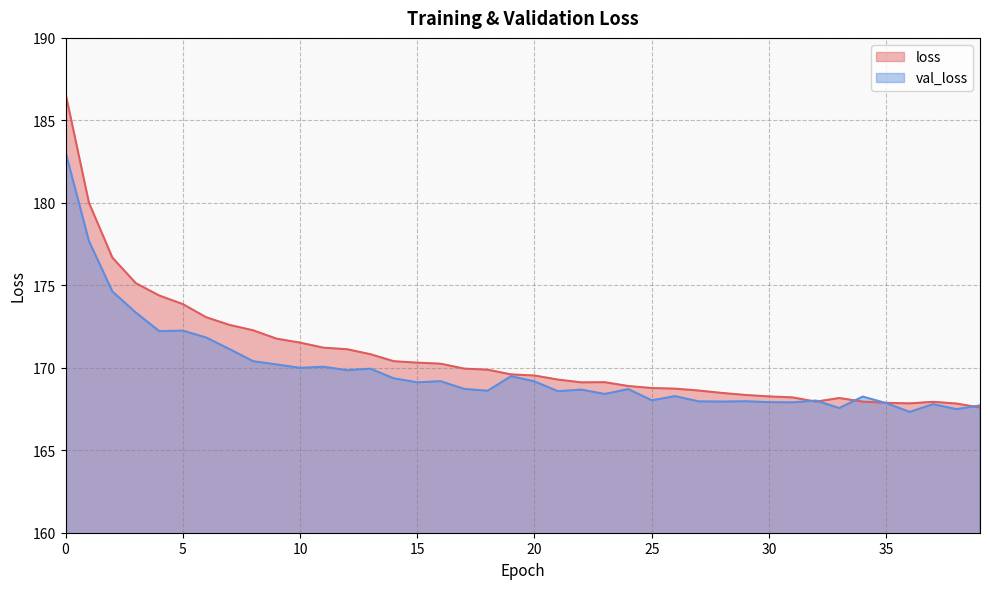

Where is the first local minimum for loss?

22